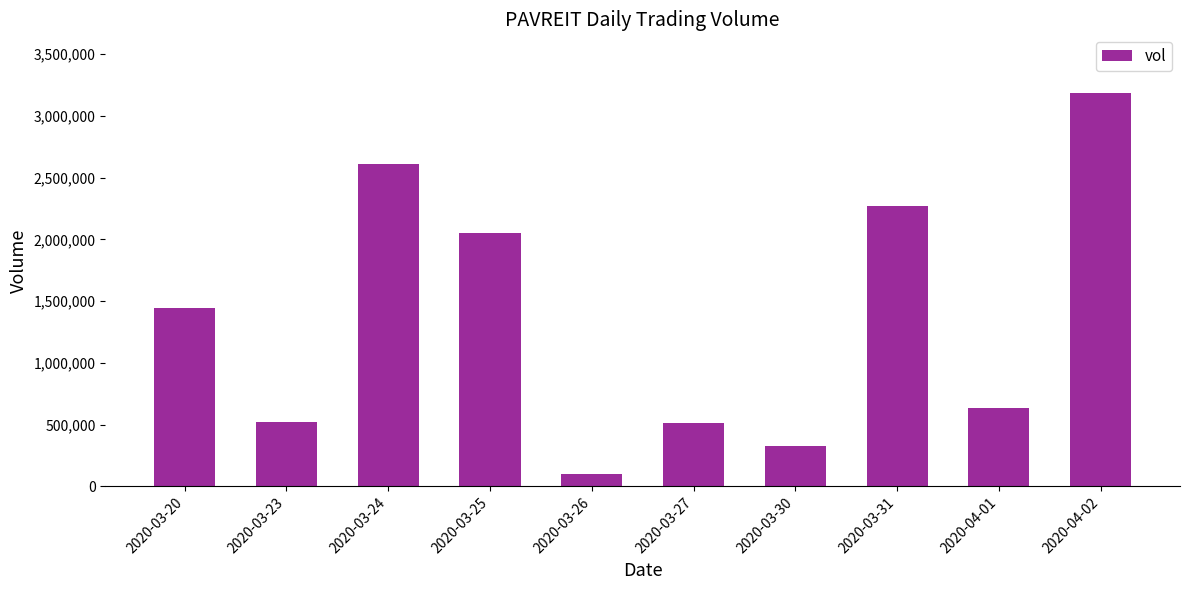

How many data points does each series have?

10